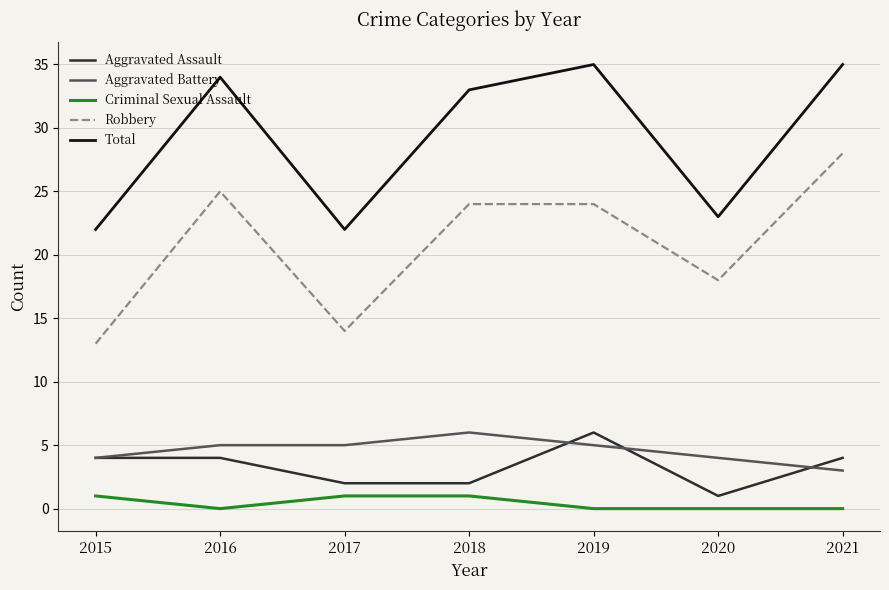

Is the value of Criminal Sexual Assault at 2016 greater than the value of Total at 2021?

No